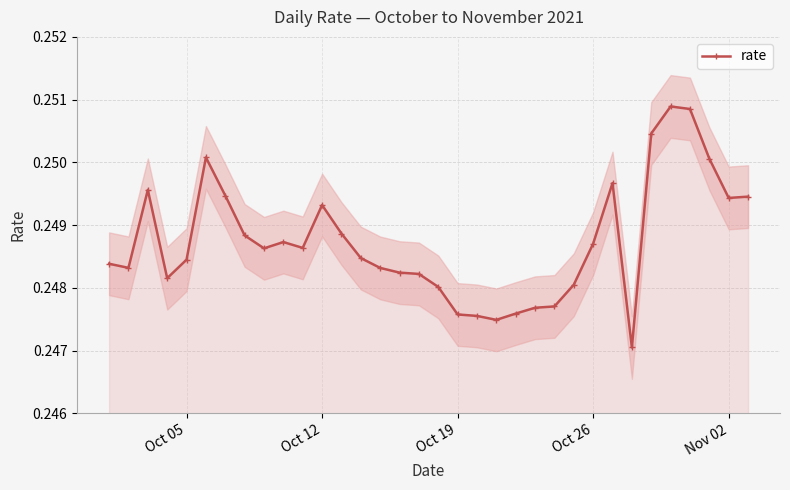

True or false: rate has more than 0 interior local peaks.

True